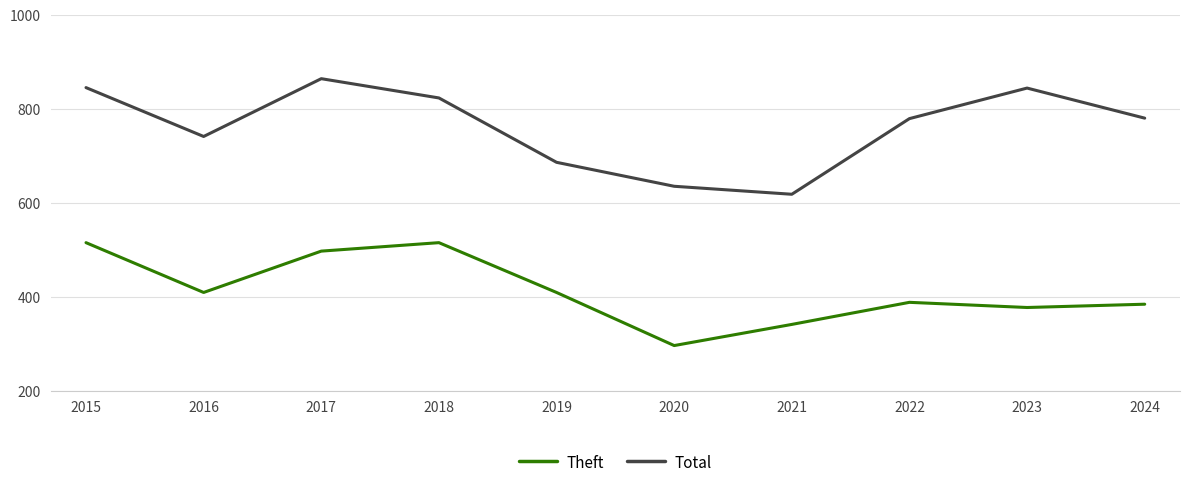

True or false: Theft and Total cross at least once.

False